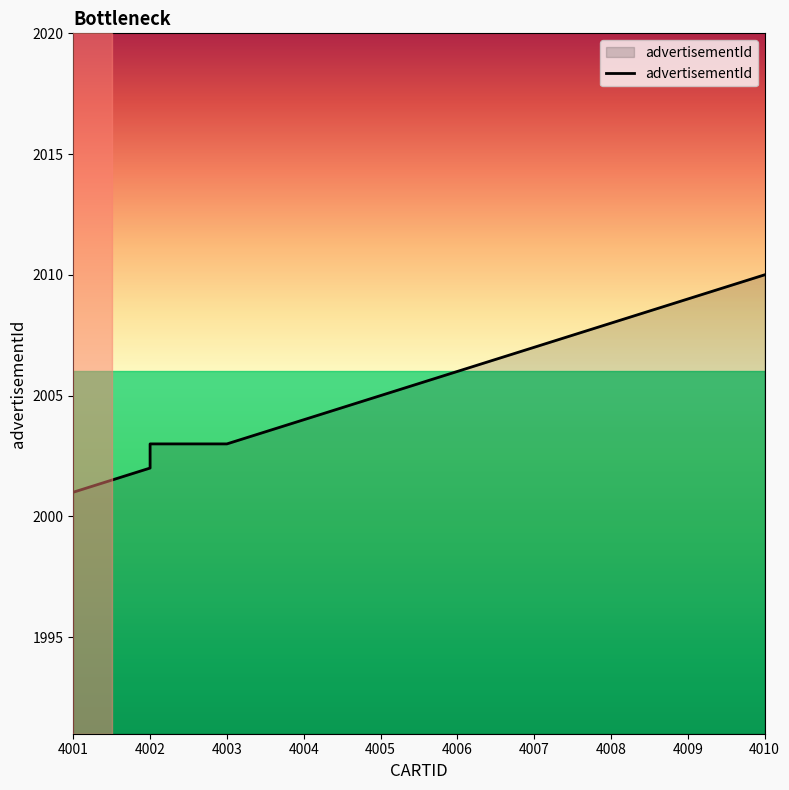

What is the change in value from 4005 to 4007?

+2